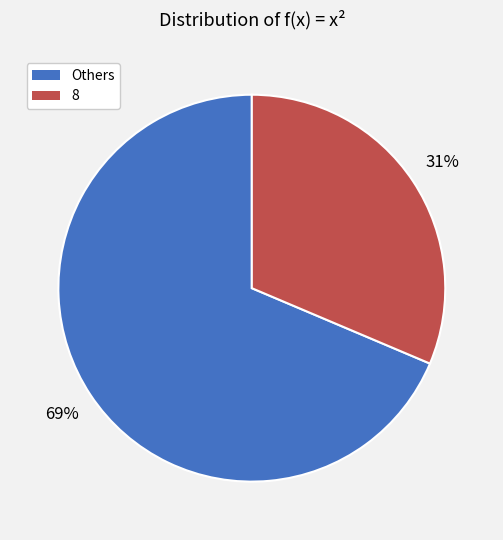

Is there a majority slice in this chart?

Yes